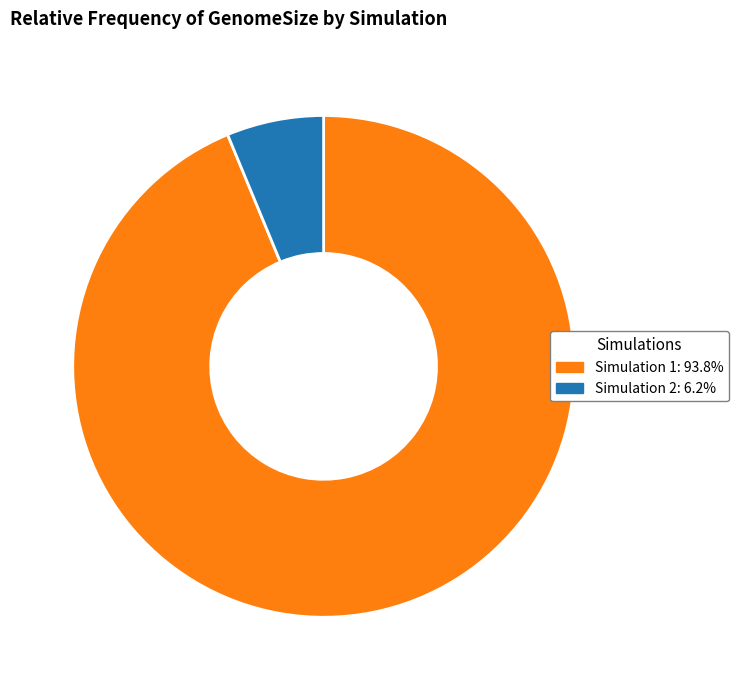

True or false: Simulation 1 accounts for 99% of the total.

False